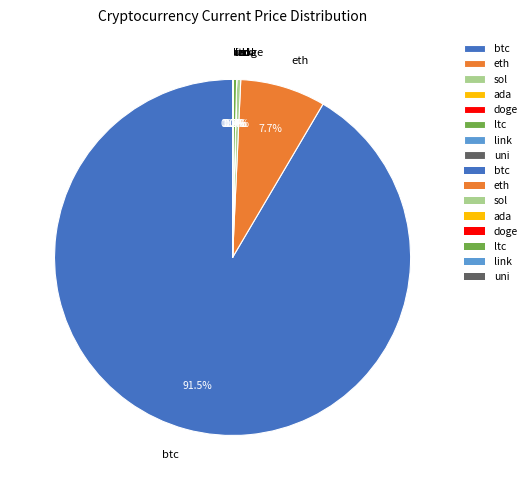

Between sol and eth, which is larger?

eth